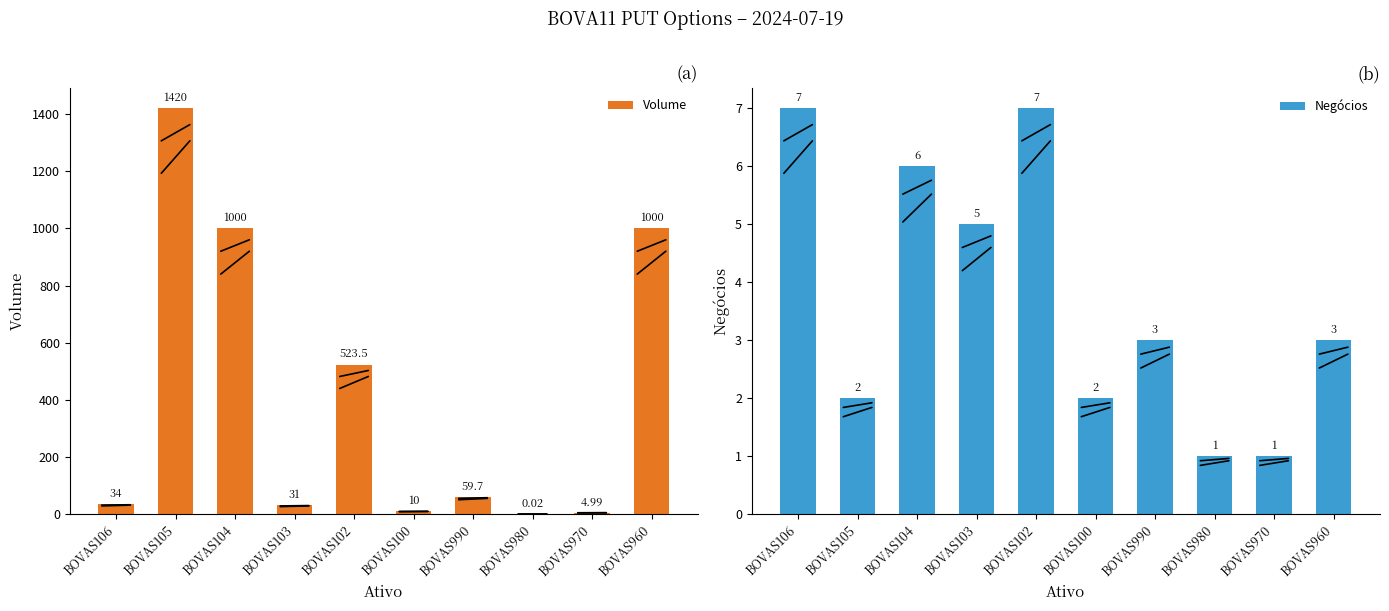

List the labels in order of Volume value, smallest first.

BOVAS980, BOVAS970, BOVAS100, BOVAS103, BOVAS106, BOVAS990, BOVAS102, BOVAS104, BOVAS960, BOVAS105